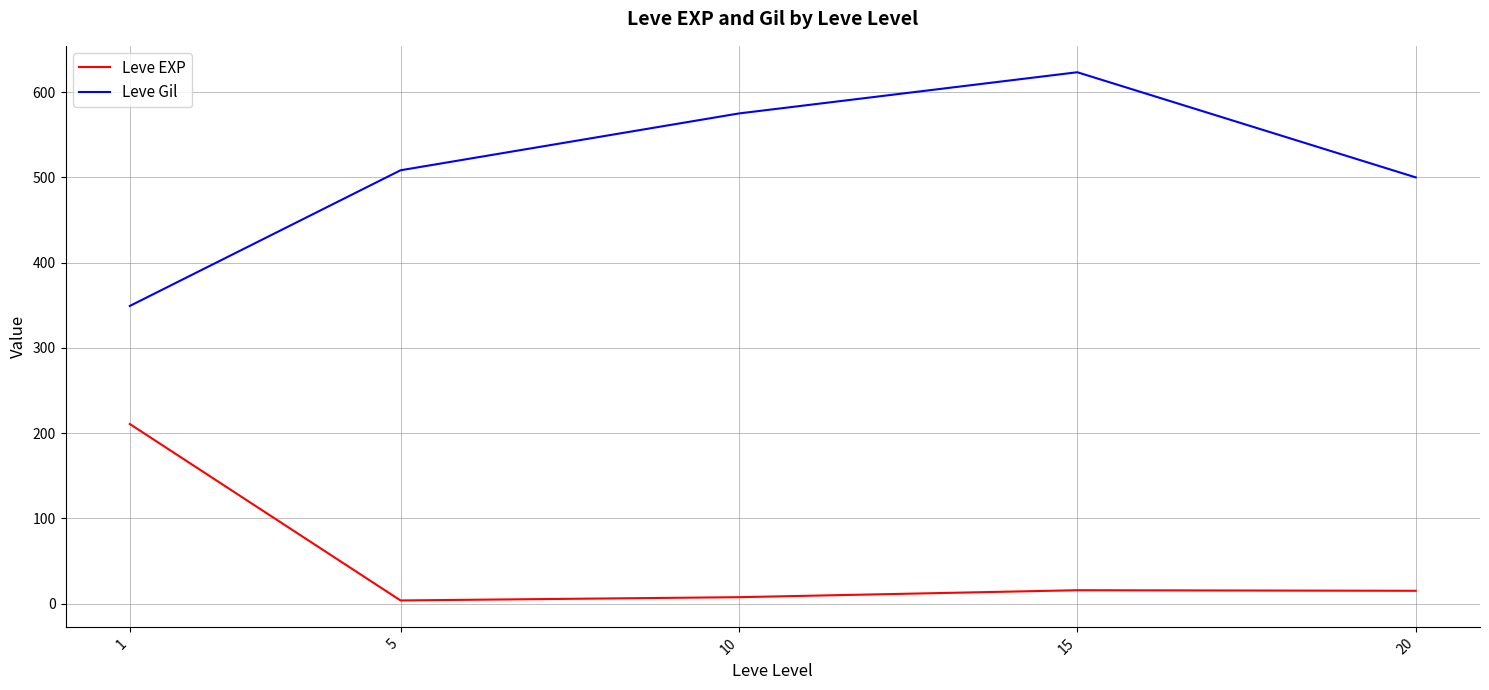

What is the lowest value of the Leve EXP series?

3.7